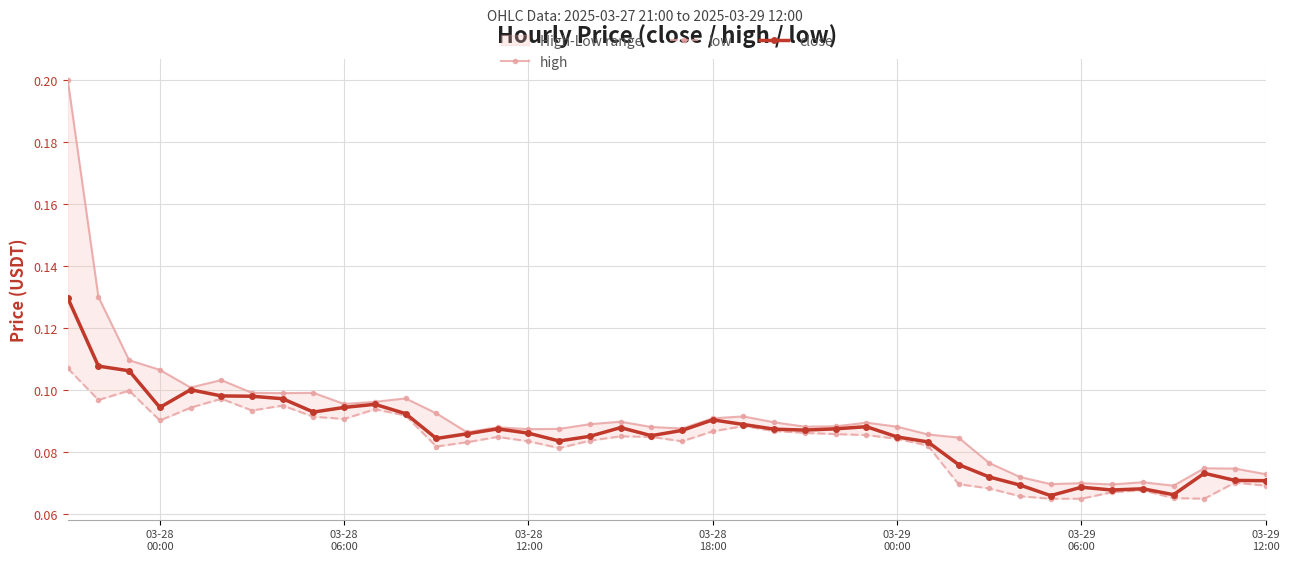

Reading right to left, extract all data points from this chart.

high: 0.1	0.1	0.1	0.1	0.1	0.1	0.1	0.1	0.1	0.1	0.1	0.1	0.1	0.1	0.1	0.1	0.1	0.1	0.1	0.1	0.1	0.1	0.1	0.1	0.1	0.1	0.1	0.1	0.1	0.1	0.1	0.1	0.1	0.1	0.1	0.1	0.1	0.1	0.1	0.2
low: 0.1	0.1	0.1	0.1	0.1	0.1	0.1	0.1	0.1	0.1	0.1	0.1	0.1	0.1	0.1	0.1	0.1	0.1	0.1	0.1	0.1	0.1	0.1	0.1	0.1	0.1	0.1	0.1	0.1	0.1	0.1	0.1	0.1	0.1	0.1	0.1	0.1	0.1	0.1	0.1
close: 0.1	0.1	0.1	0.1	0.1	0.1	0.1	0.1	0.1	0.1	0.1	0.1	0.1	0.1	0.1	0.1	0.1	0.1	0.1	0.1	0.1	0.1	0.1	0.1	0.1	0.1	0.1	0.1	0.1	0.1	0.1	0.1	0.1	0.1	0.1	0.1	0.1	0.1	0.1	0.1